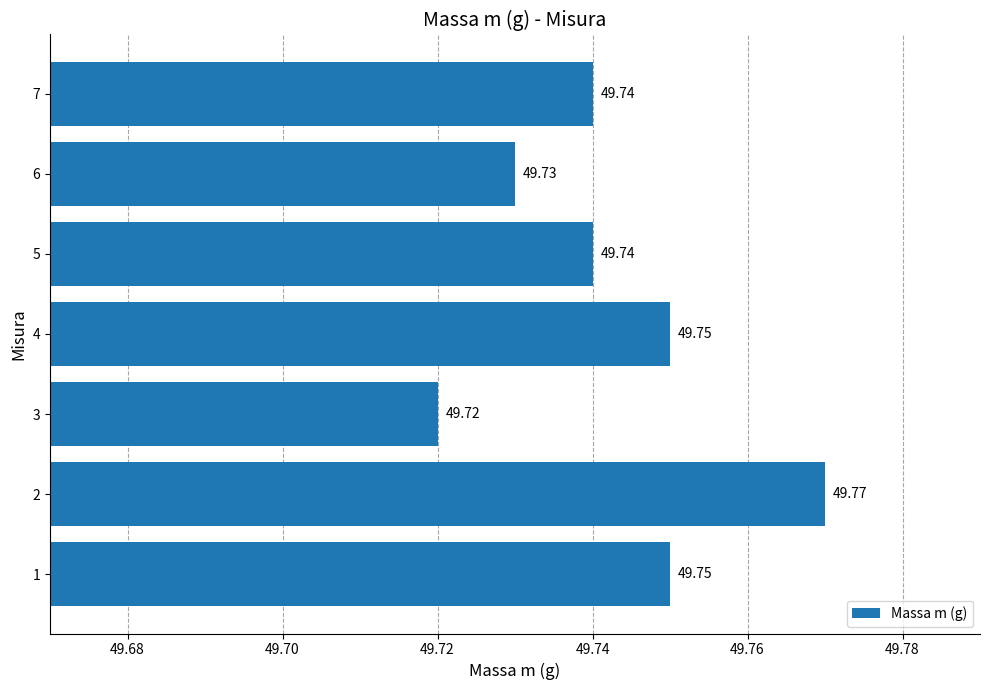

What is the average value?

49.7